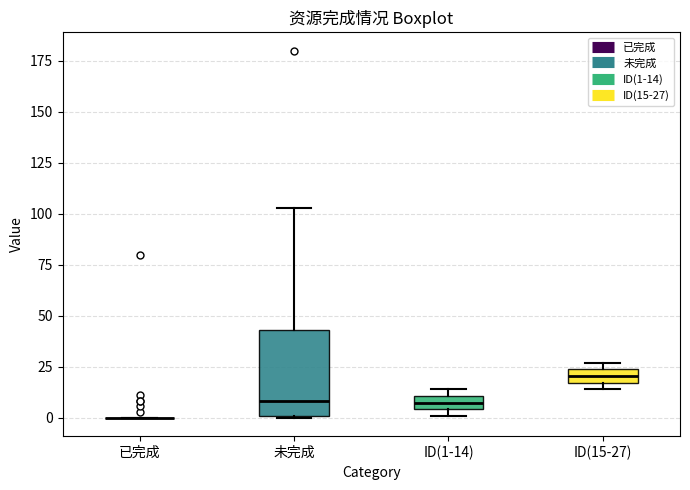

Which box is the tallest, from its lower edge to its upper edge?

未完成